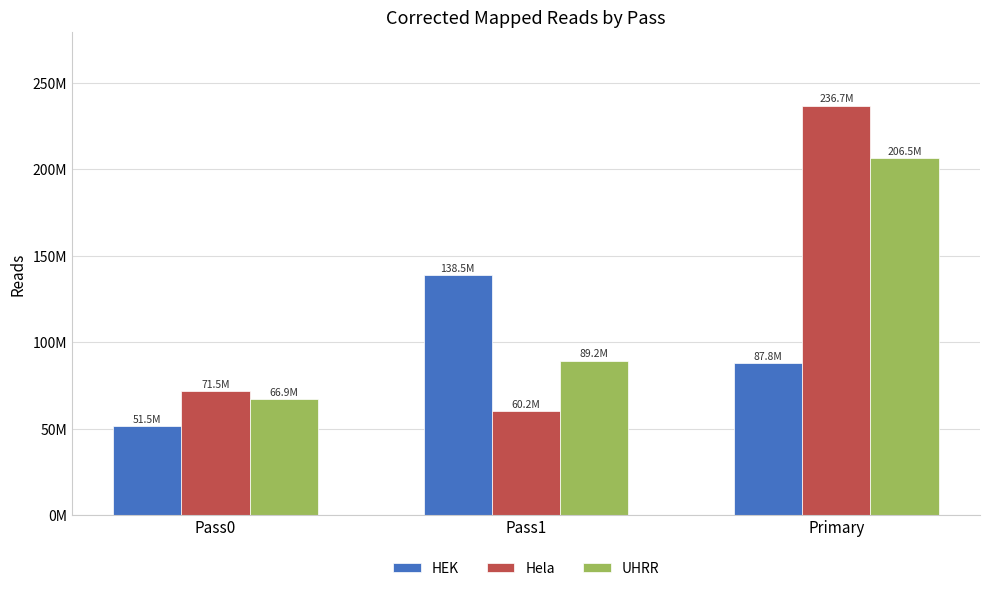

What is the label of the 3rd bar from the left?

Primary